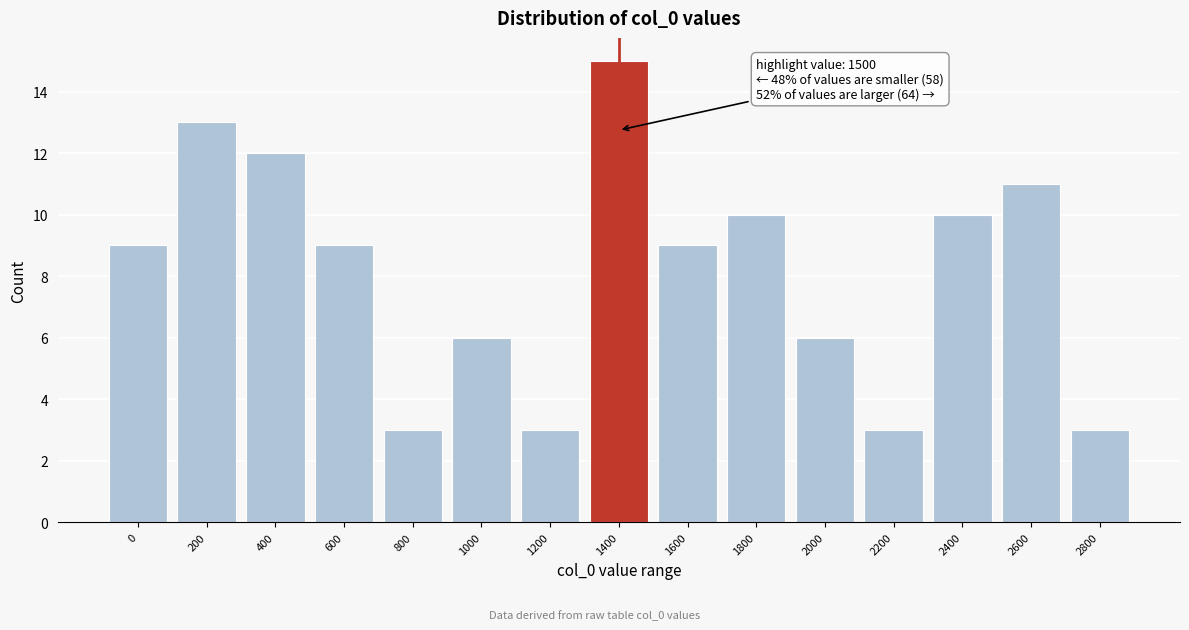

Reading right to left, list all the values displayed in this chart.

3	11	10	3	6	10	9	15	3	6	3	9	12	13	9